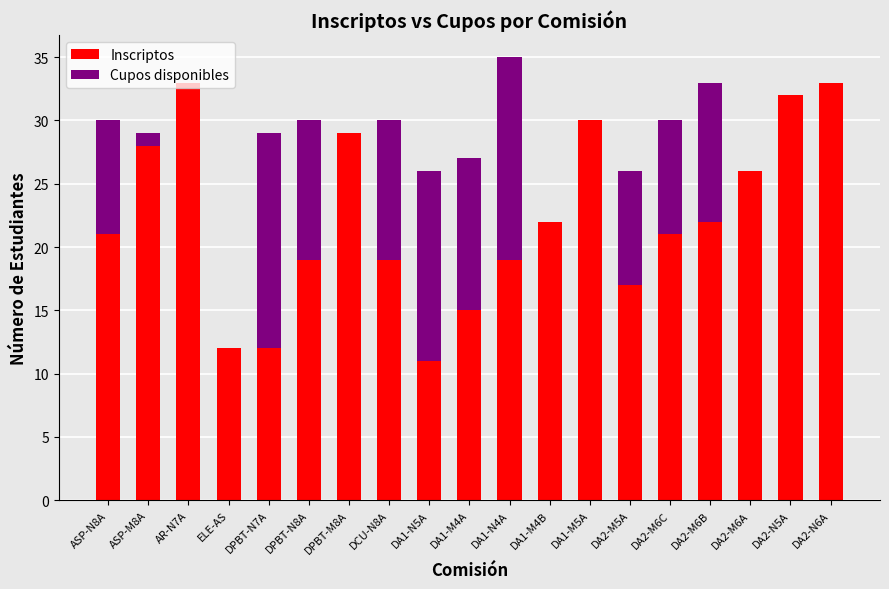

Does the chart contain stacked bars?

Yes